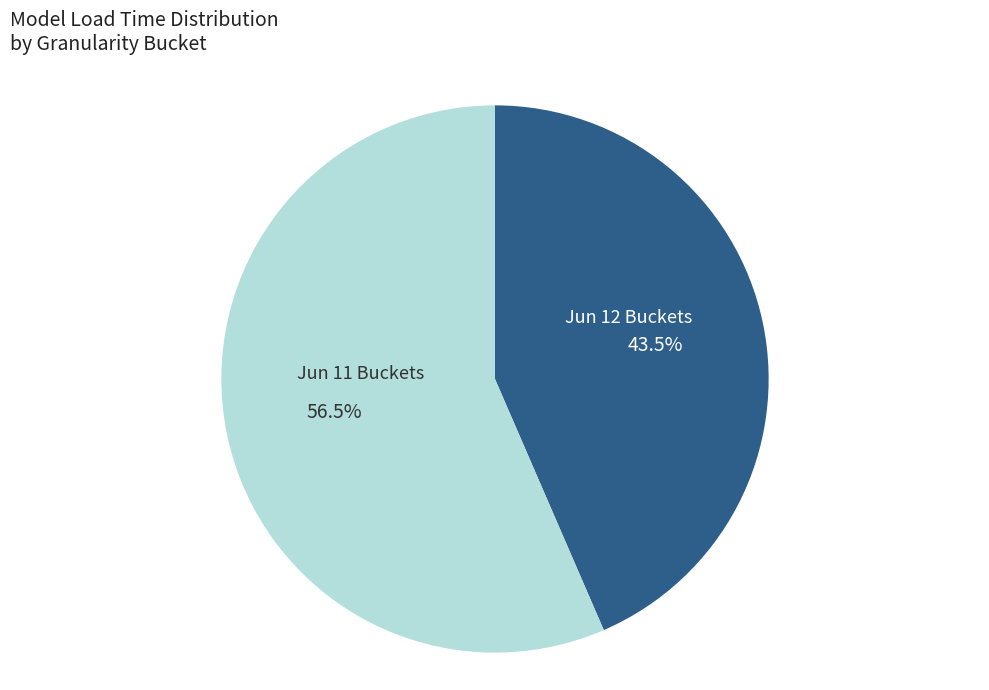

Which category accounts for the majority?

Jun 11 Buckets